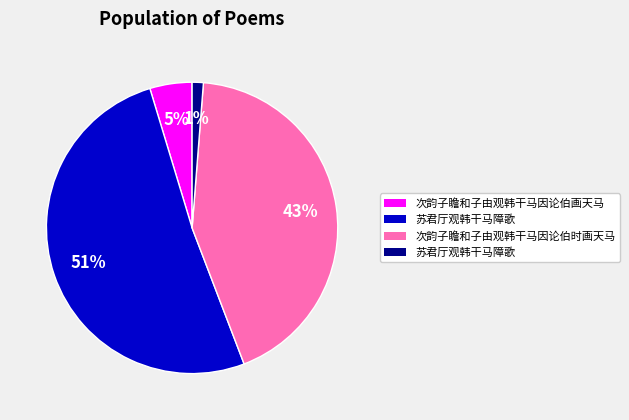

Does any single category account for the majority?

Yes